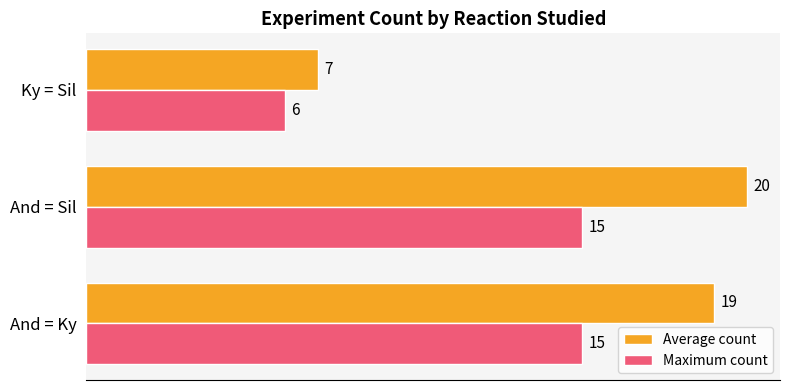

At which category does the chart reach its minimum across all series?

Ky = Sil